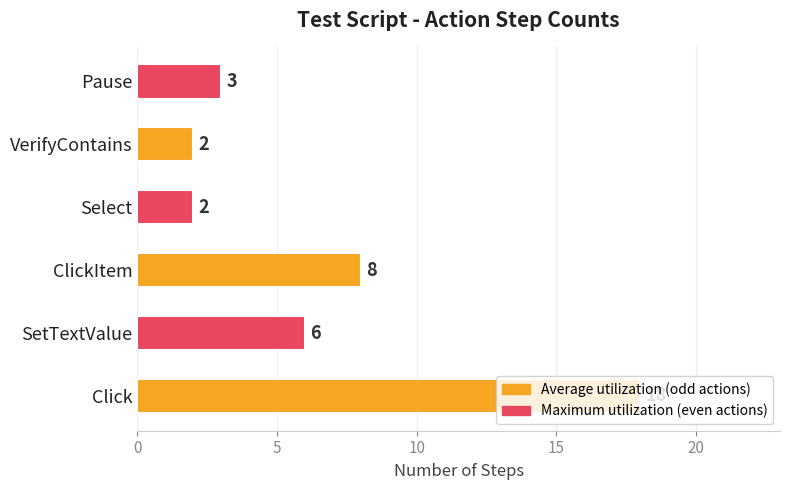

Between Select and Click, which is larger?

Click